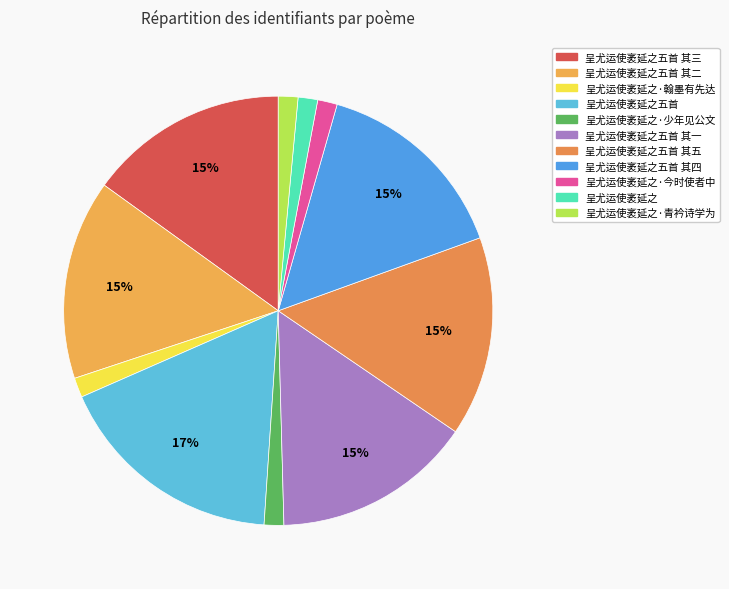

Is there any slice that represents more than half of the pie?

No